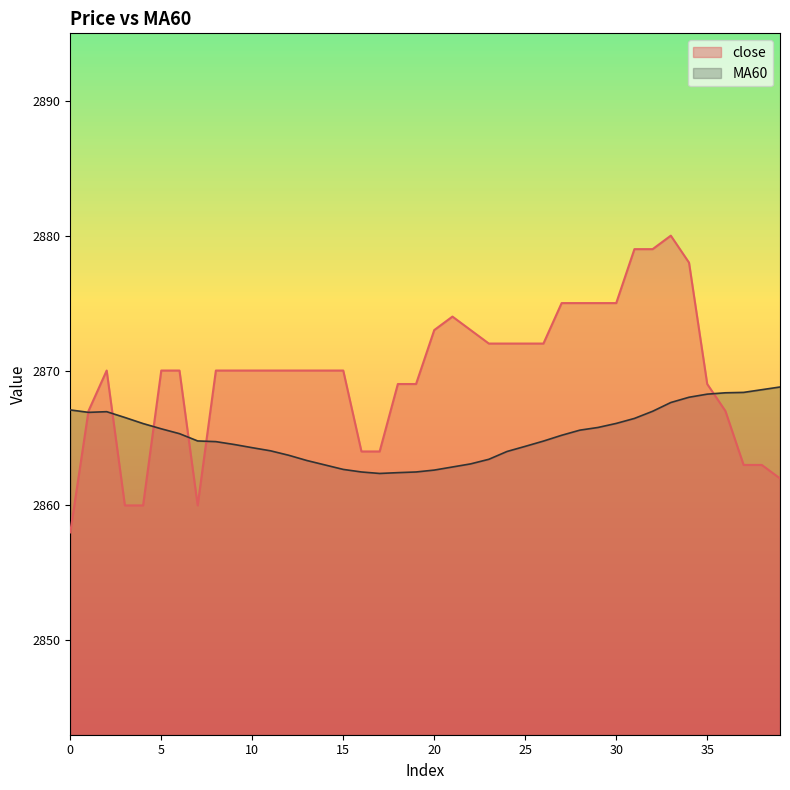

How many series are shown in this chart?

2